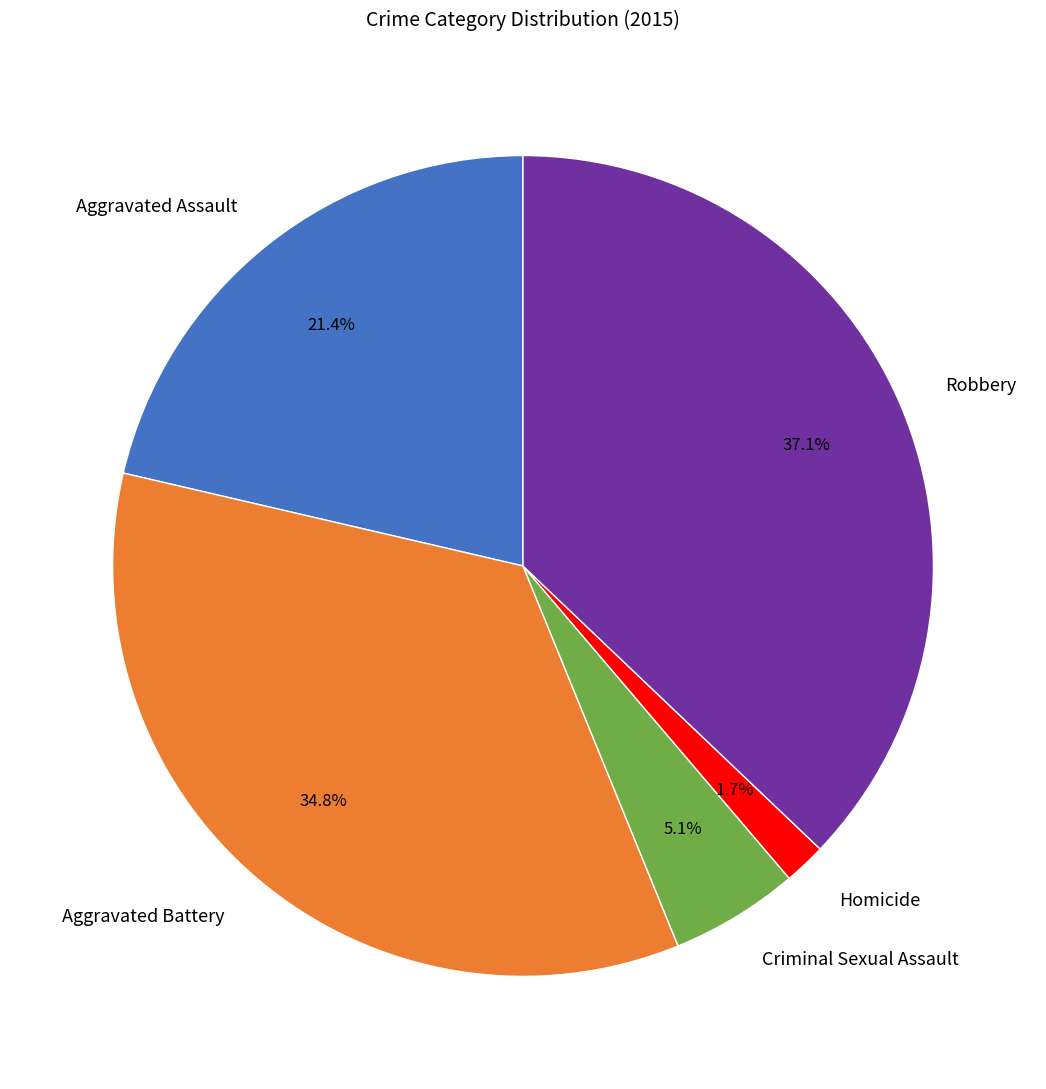

To the nearest percent, what is the average slice percentage?

20%